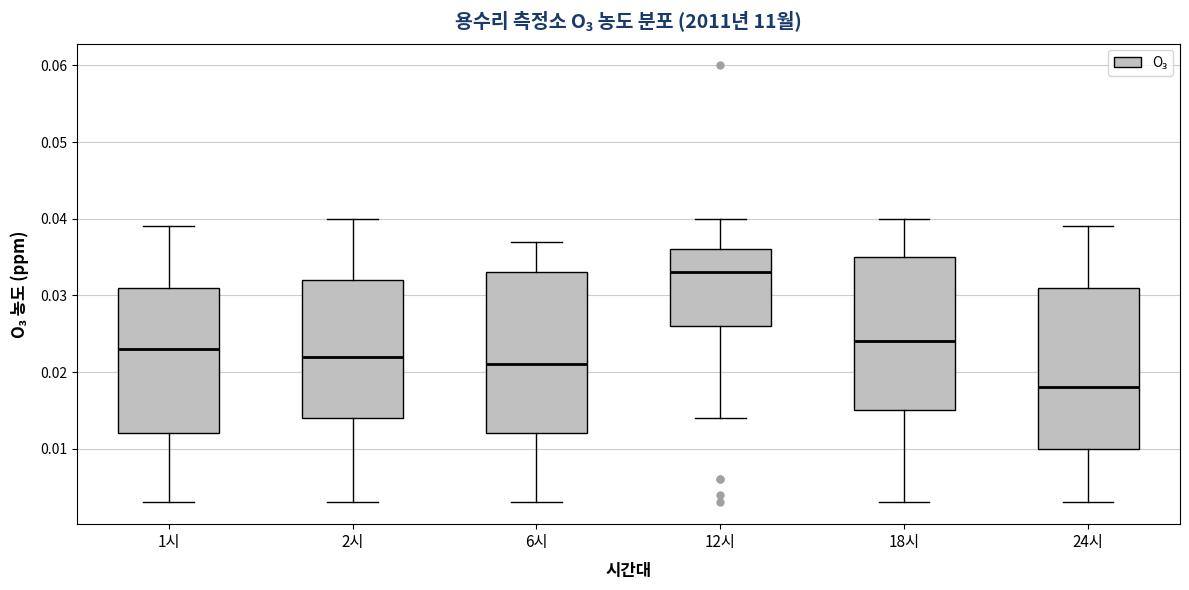

Where does the median line of the box for 6시 sit on the y-axis? The values are not printed on the chart, so give them approximately, as read against the axis.

0.021